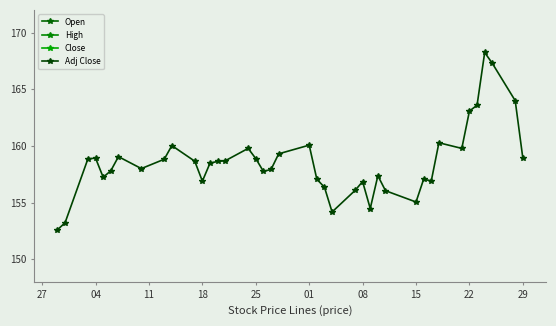

Does the chart have visible grid lines?

No